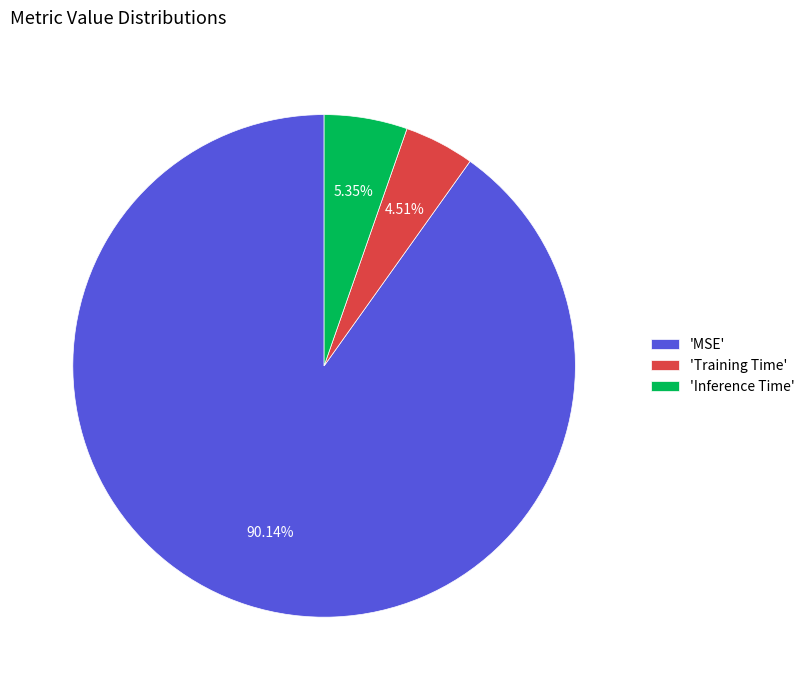

Do 'Inference Time' and 'MSE' together represent more than half of the pie?

Yes